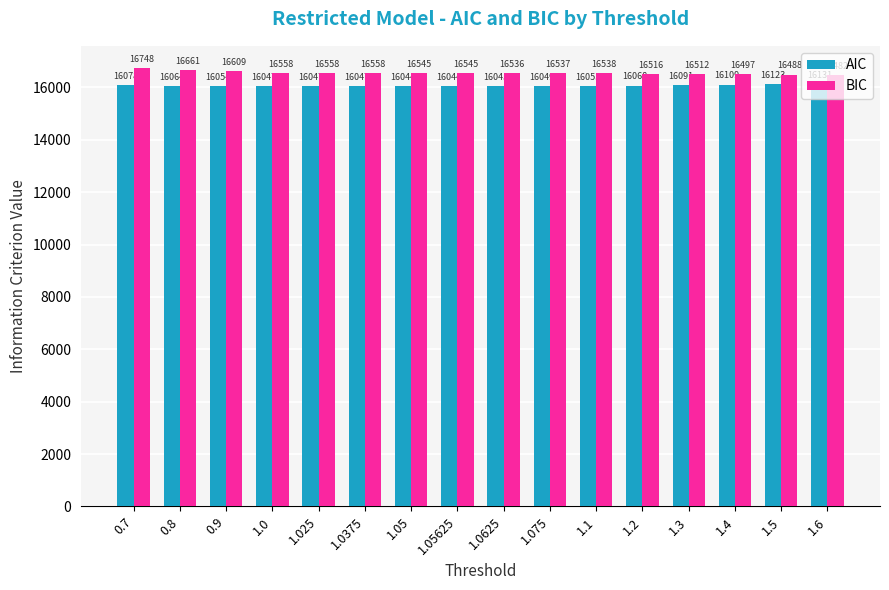

What are all the series names shown in the legend?

AIC, BIC